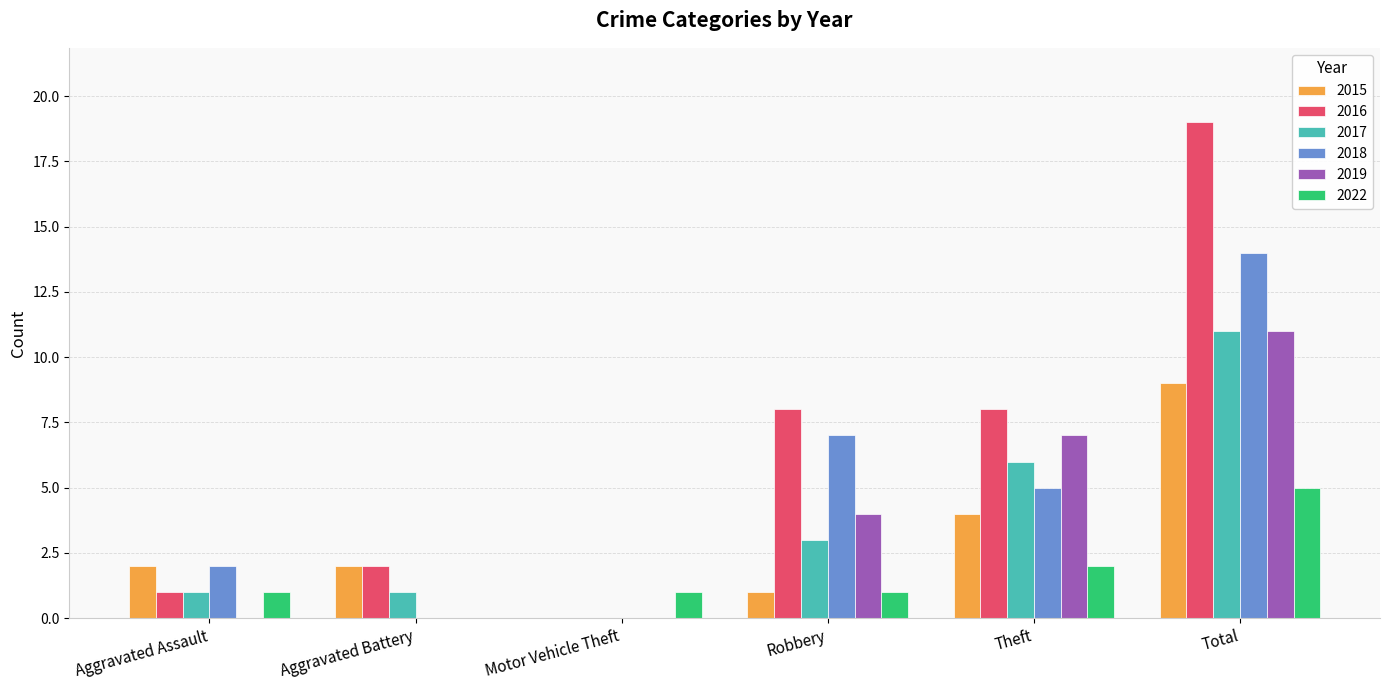

What is the sum of all 2018 values?

28